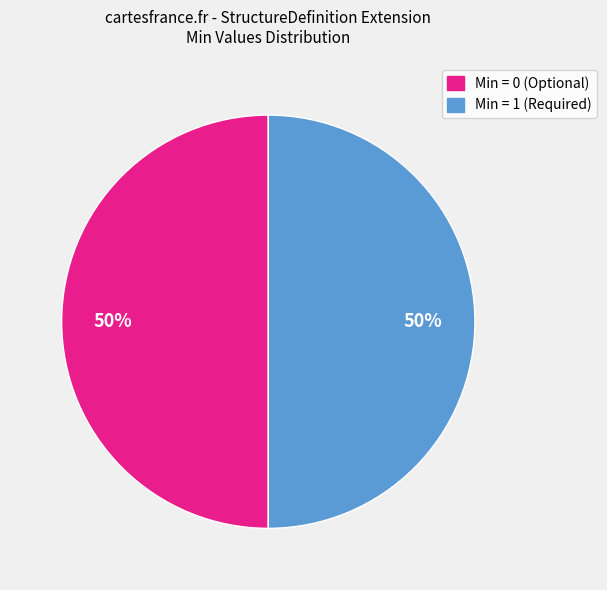

To the nearest percent, what is the average slice percentage?

50%